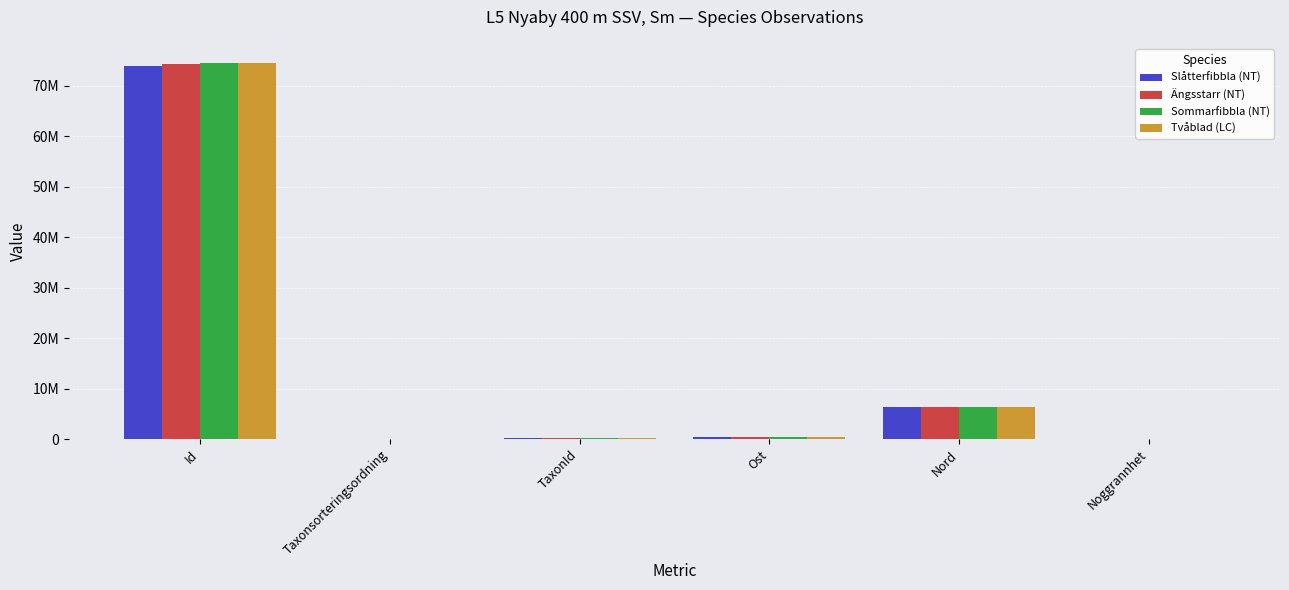

What is the greatest value displayed?

74573596